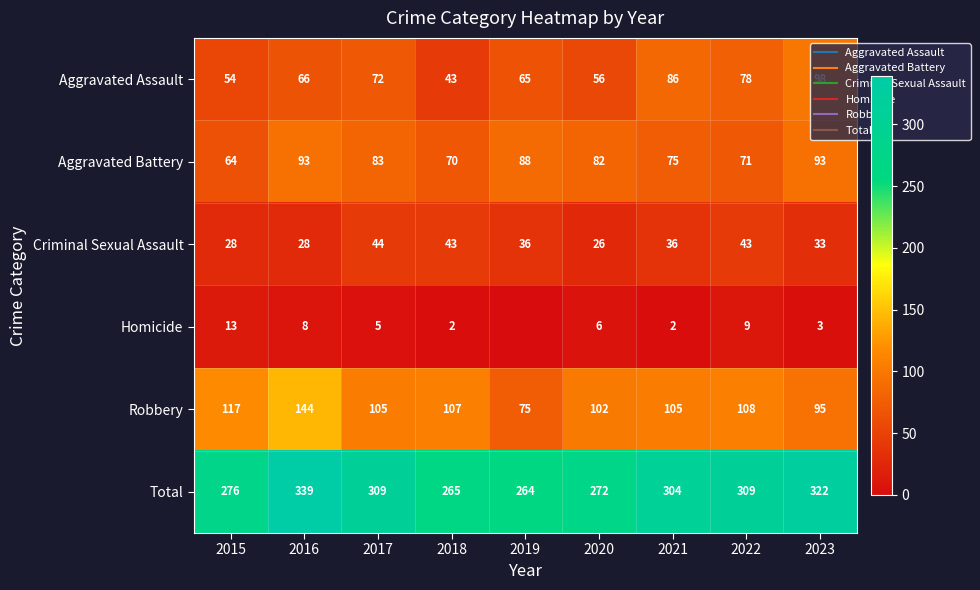

Is the value of Total at 2021 greater than the value of Aggravated Battery at 2019?

Yes